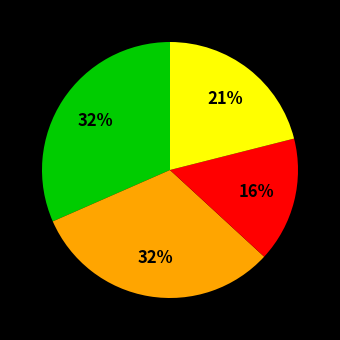

Does any single category account for the majority?

No